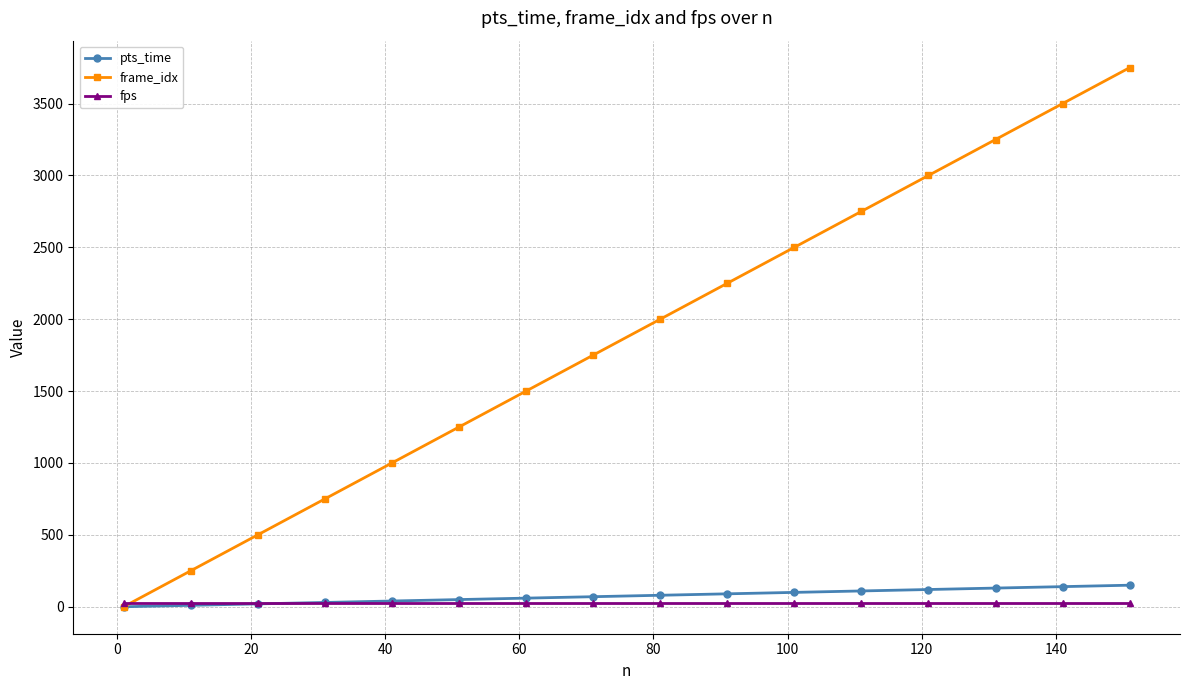

How many data points does each series have?

16